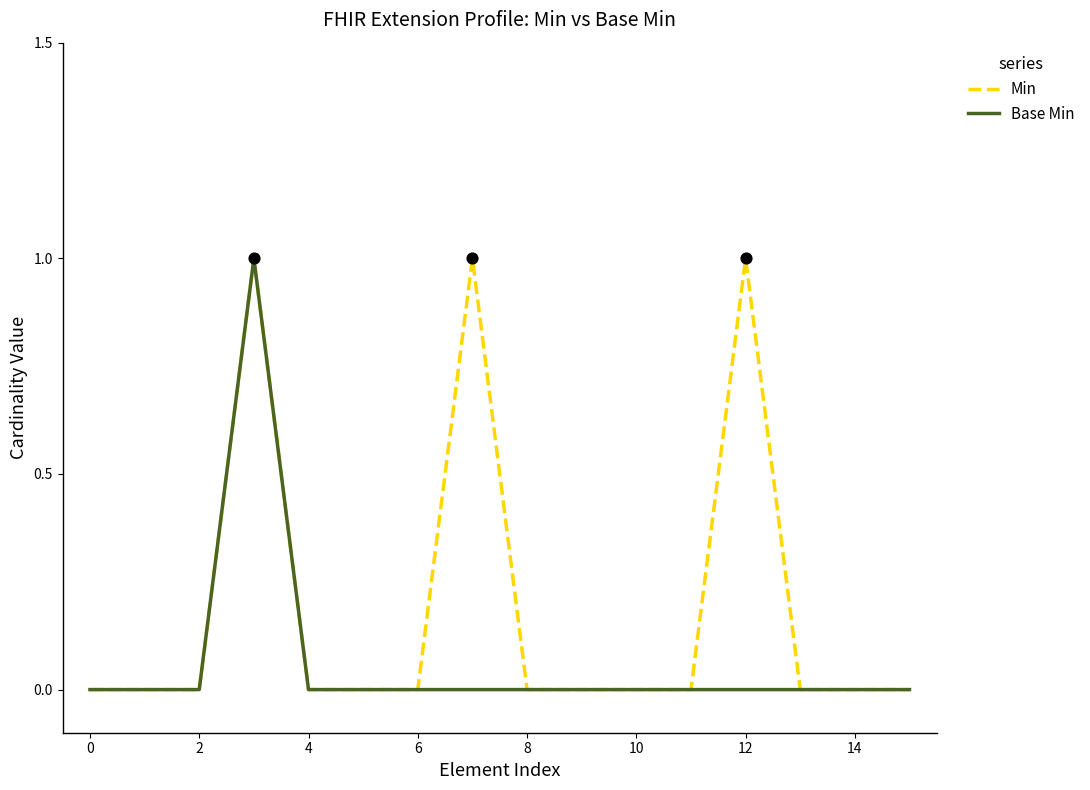

Which series has the largest total across all categories?

Min